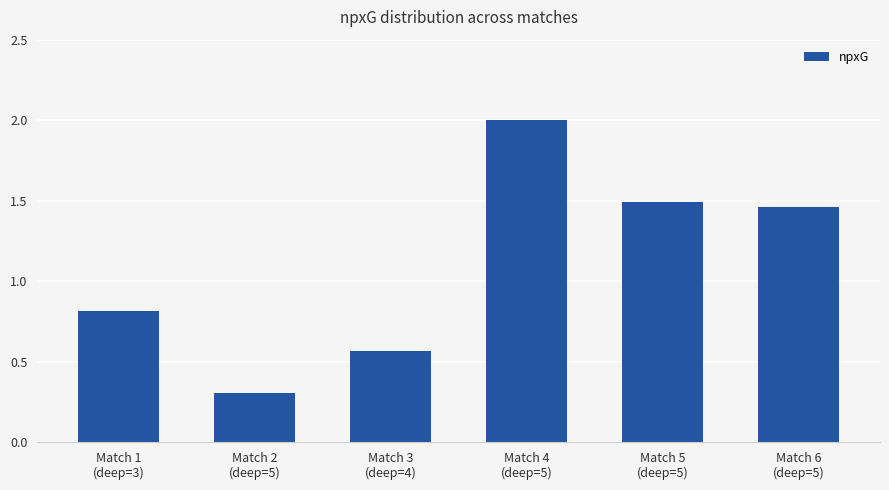

What is the difference between the second highest and second lowest values?

0.9